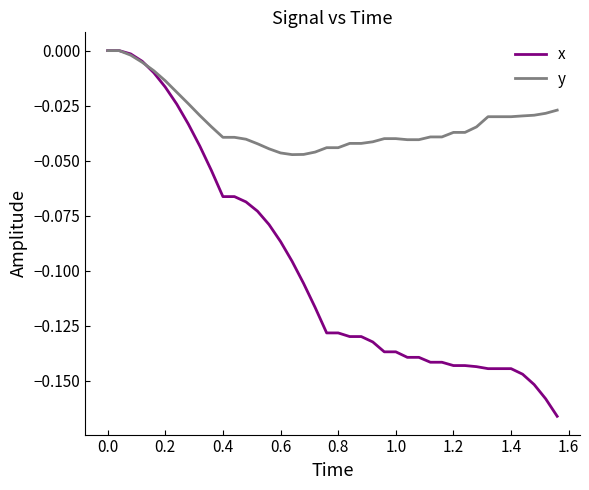

List the series in order of their overall mean, highest first.

y, x